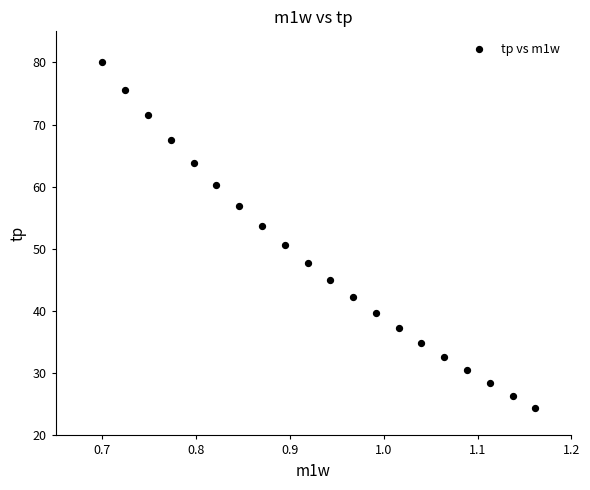

What is the range of X values (max minus min)?

0.5